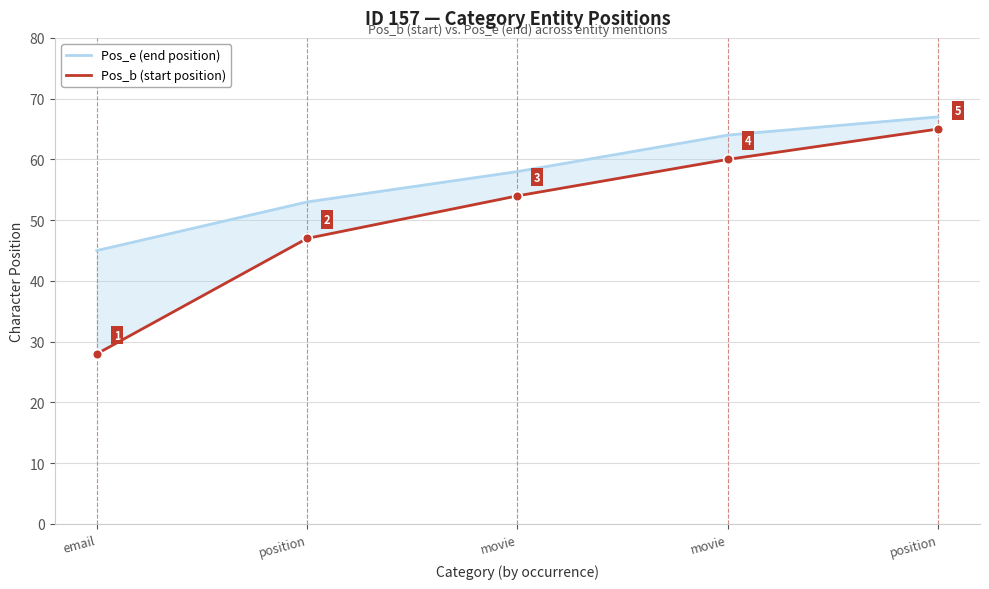

Between position and movie, which is larger?

movie